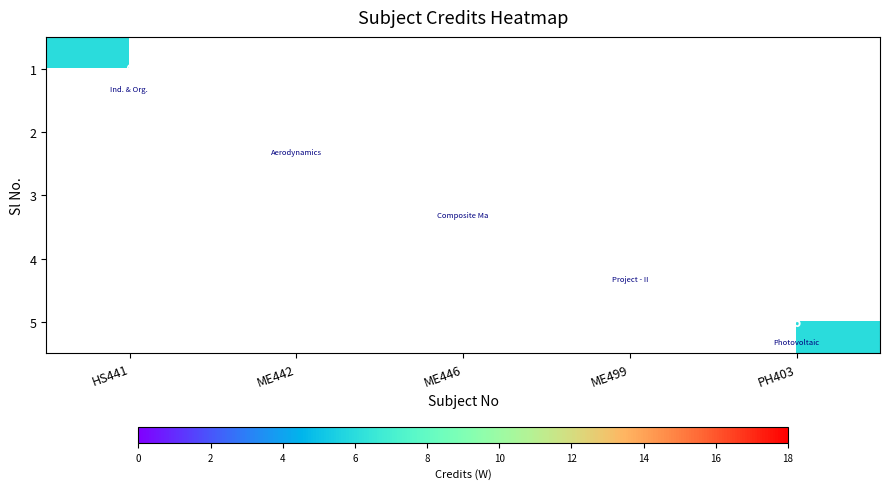

List the labels in order of 2 value, largest first.

HS441, ME442, ME446, ME499, PH403